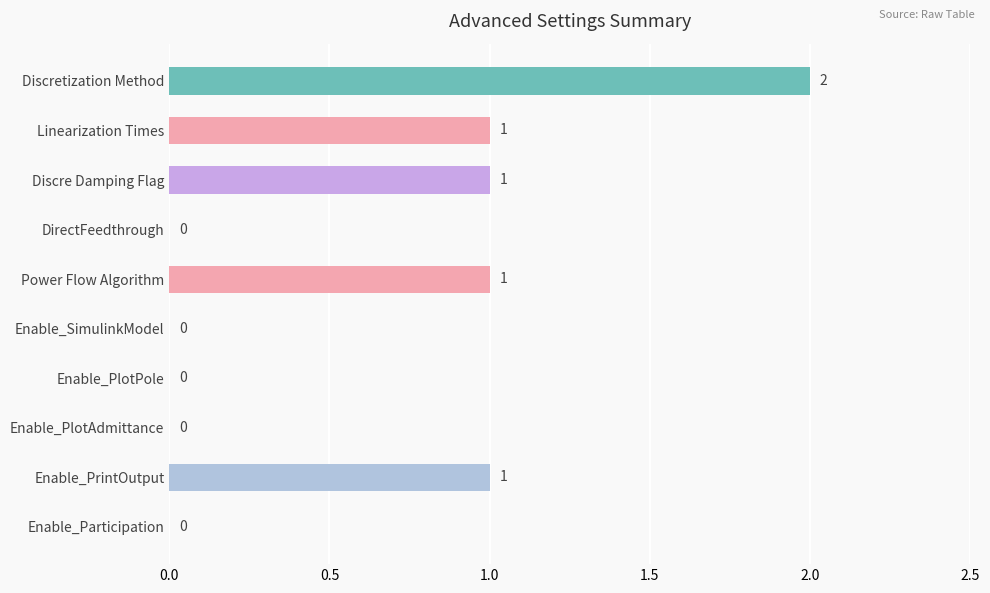

What is the sum of all values?

6